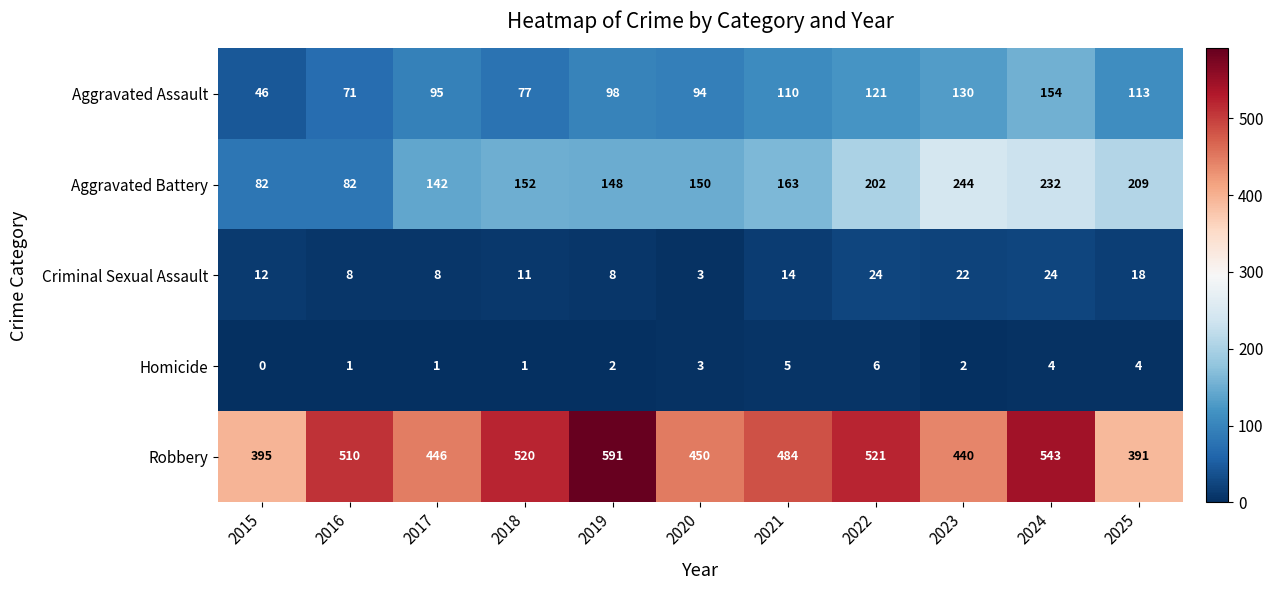

Between 2021 and 2025, which series saw the biggest shift?

Robbery